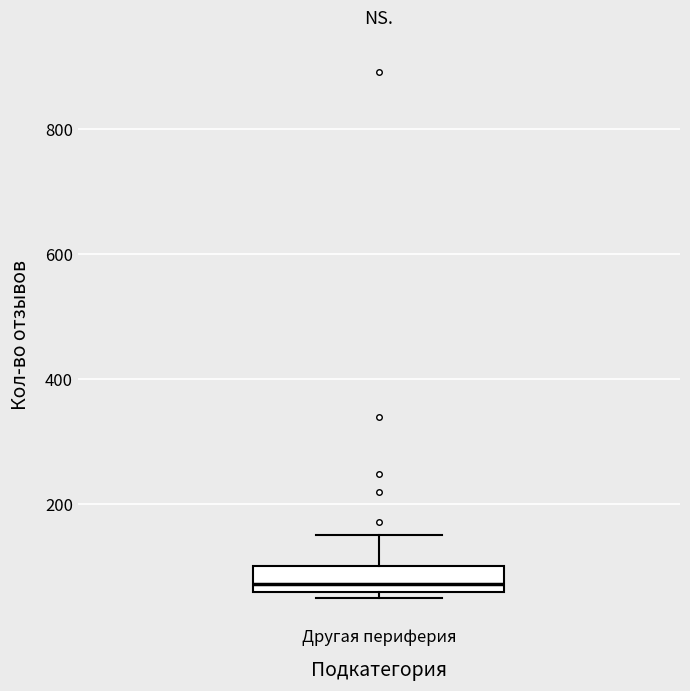

Transcribe this box plot: give where the median line is, the range the box spans, and where the two whiskers end, as read against the y-axis. The values are not printed on the chart, so give them approximately, as read against the axis.

median 80, box 60 to 100, whiskers 60 (just below the box's lower edge) to 160